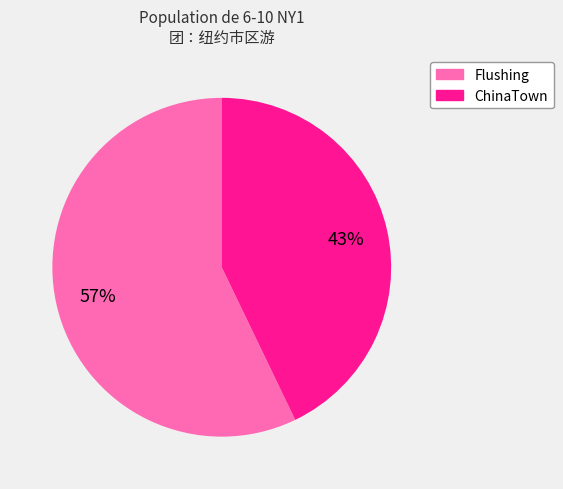

The ChinaTown slice represents 30% of the pie. True or false?

False